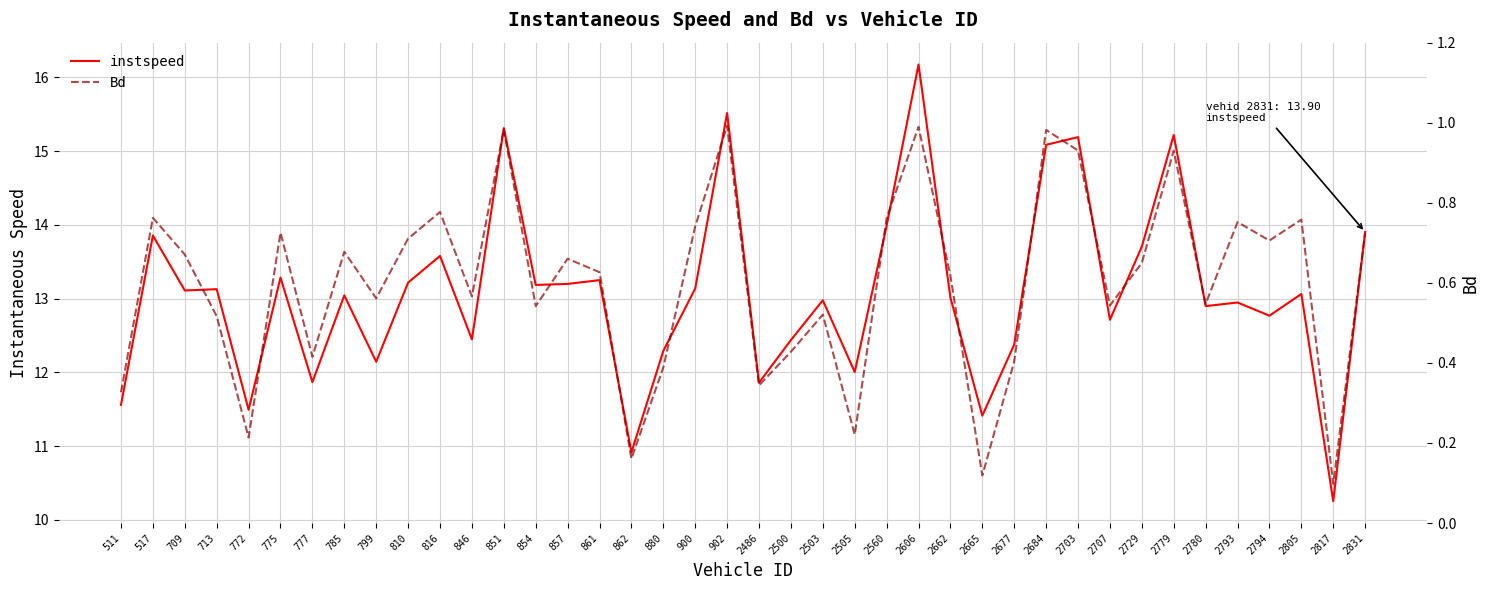

How many distinct data groups are displayed?

2